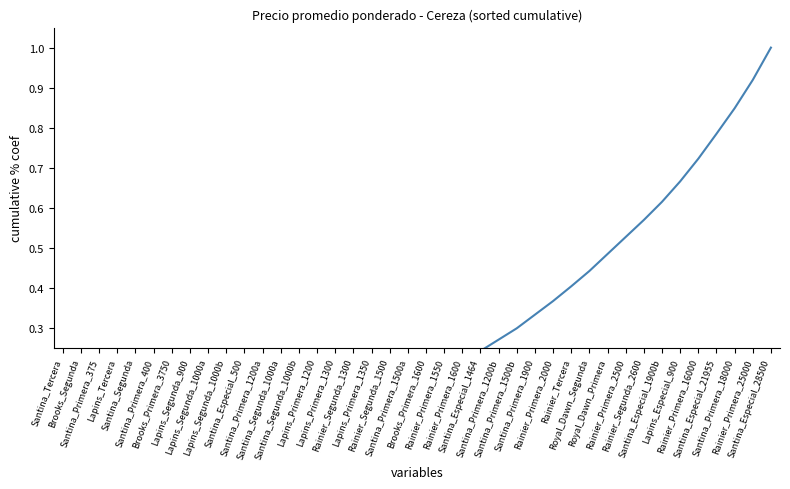

At which category does the chart reach its peak across all series?

Santina_Especial_28500